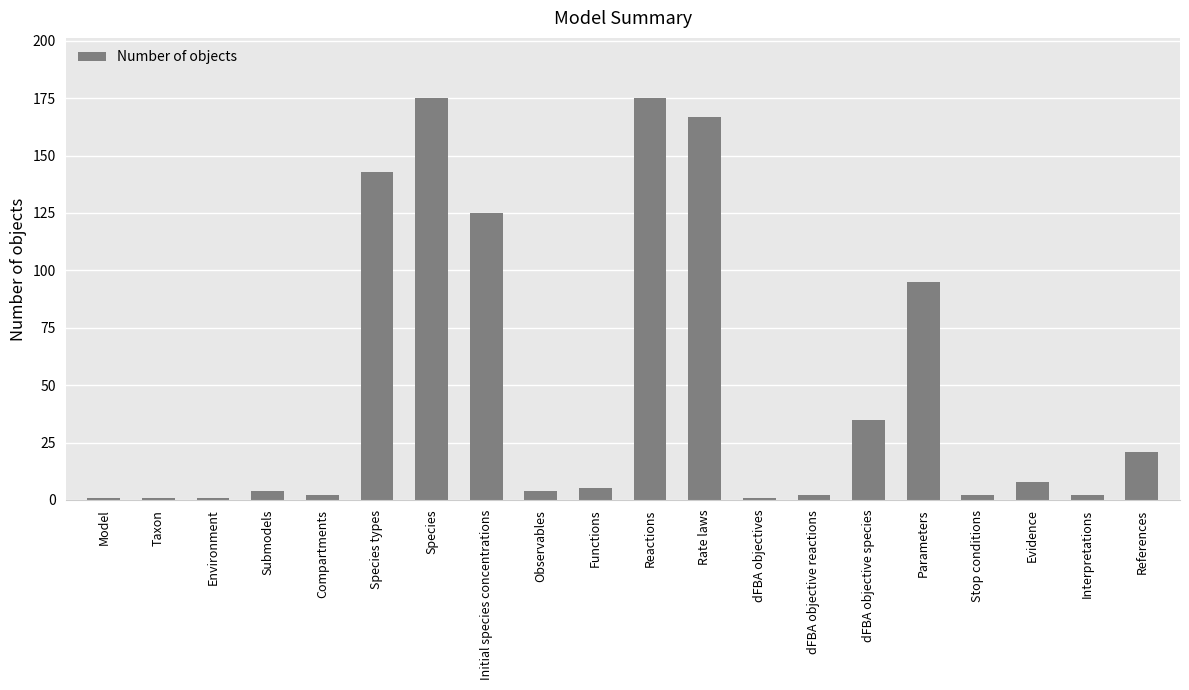

What is the ratio of the value at Observables to the value at dFBA objective species?

0.1